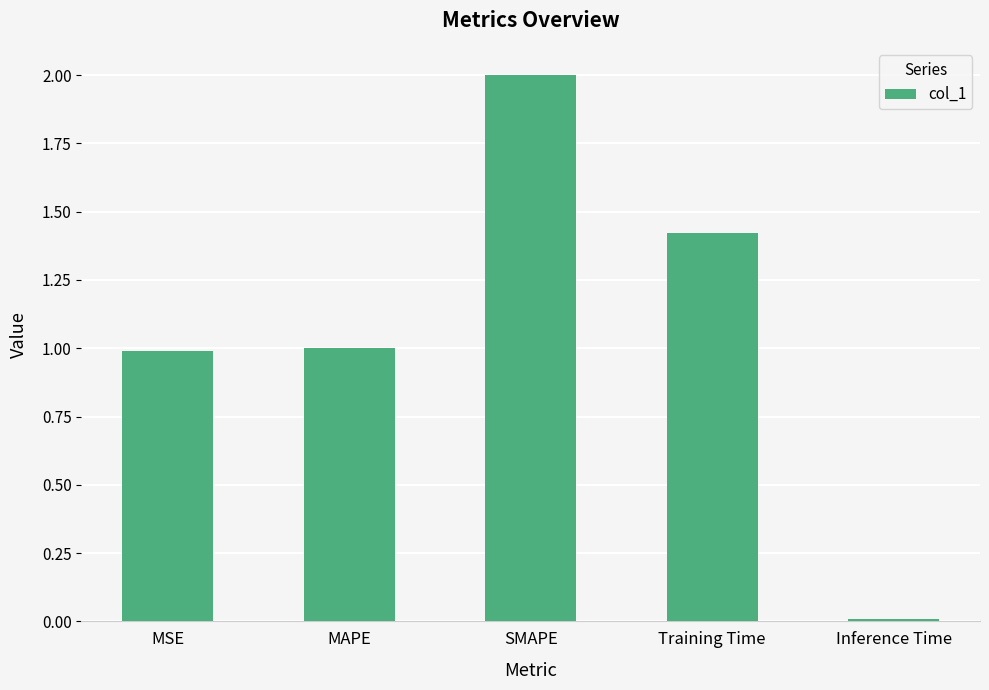

What is the maximum value shown in the chart?

2.0